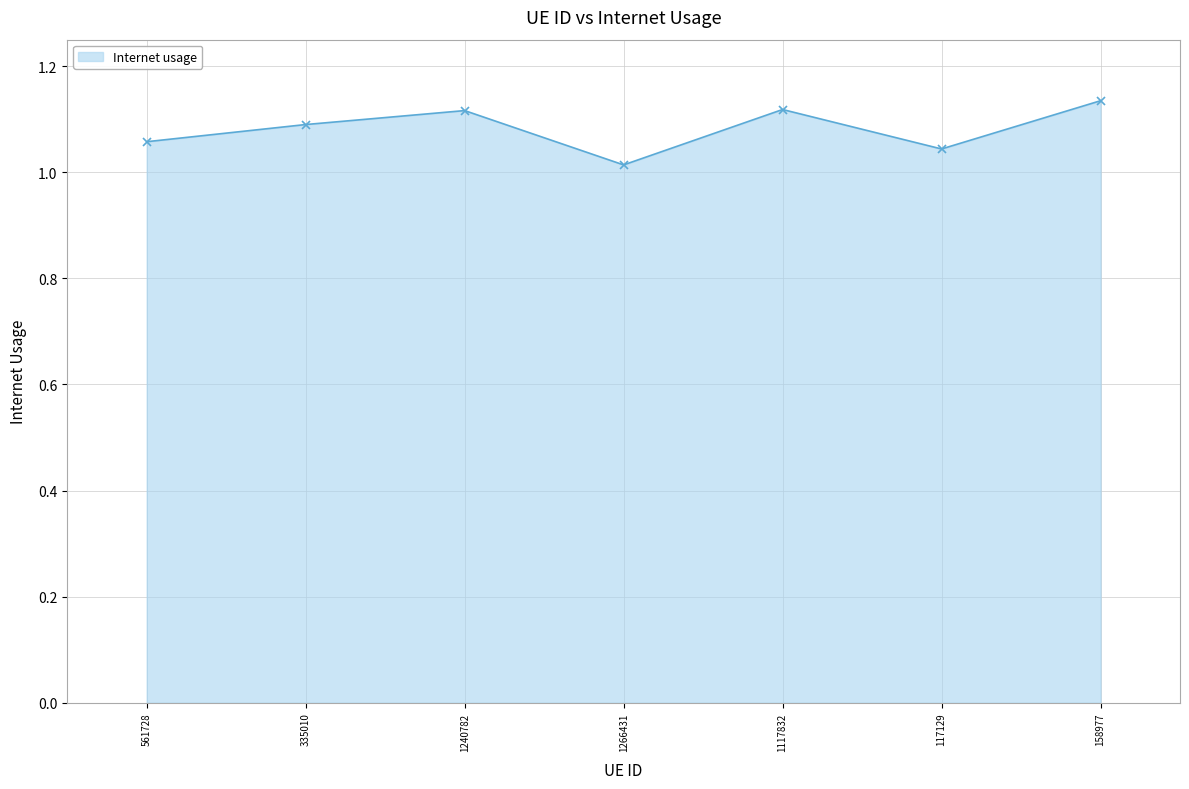

Count the number of data series in this chart.

1